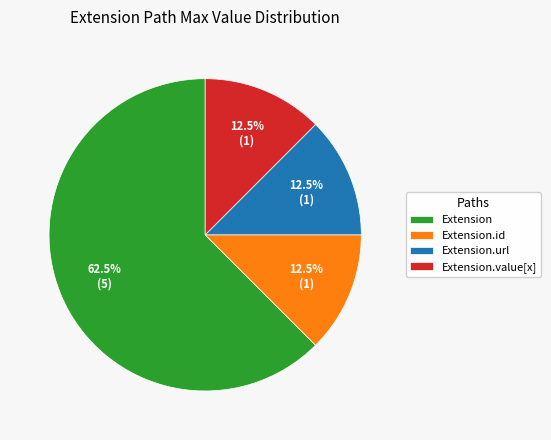

Does Extension.url account for over 50% of the chart?

No